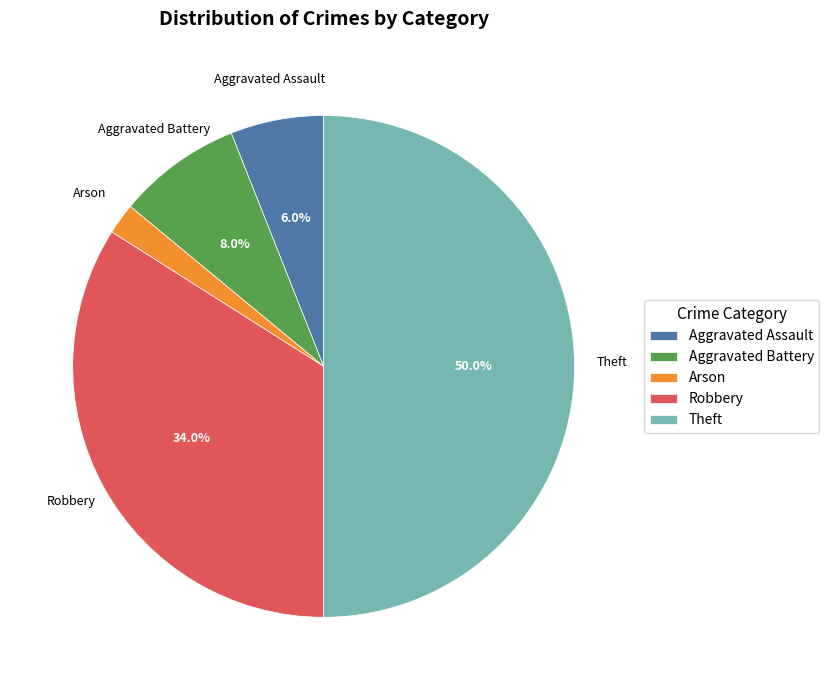

To the nearest percent, what is the combined percentage of Aggravated Assault and Arson?

8%